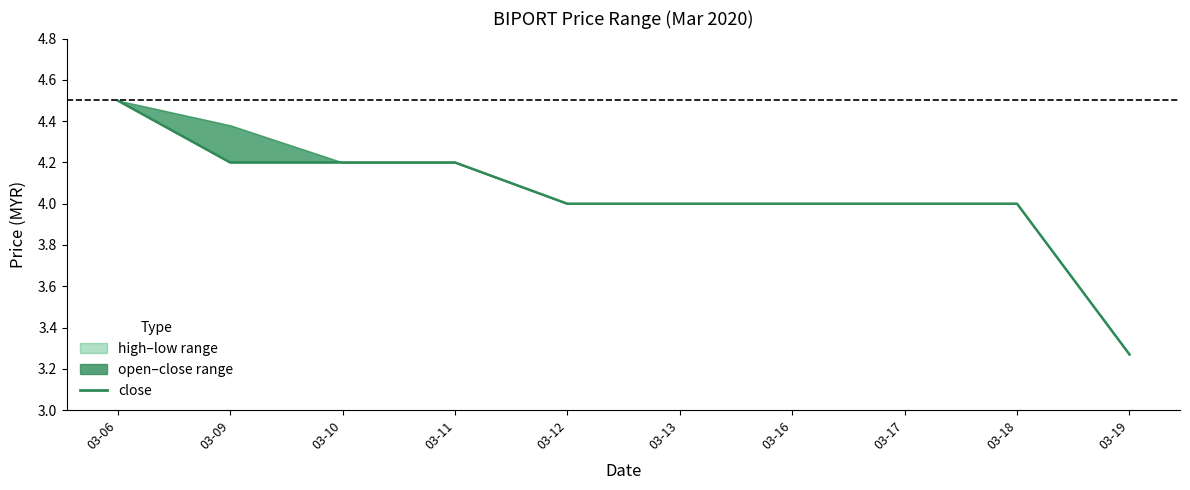

What is the greatest value displayed?

4.5